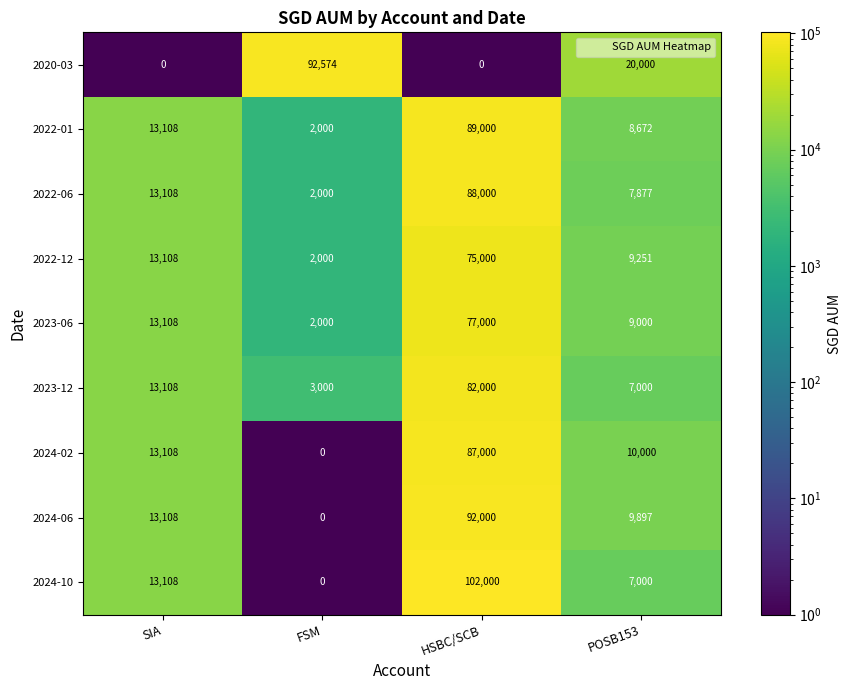

What is the approximate value of 2022-06 at SIA, to the nearest 100?

13100